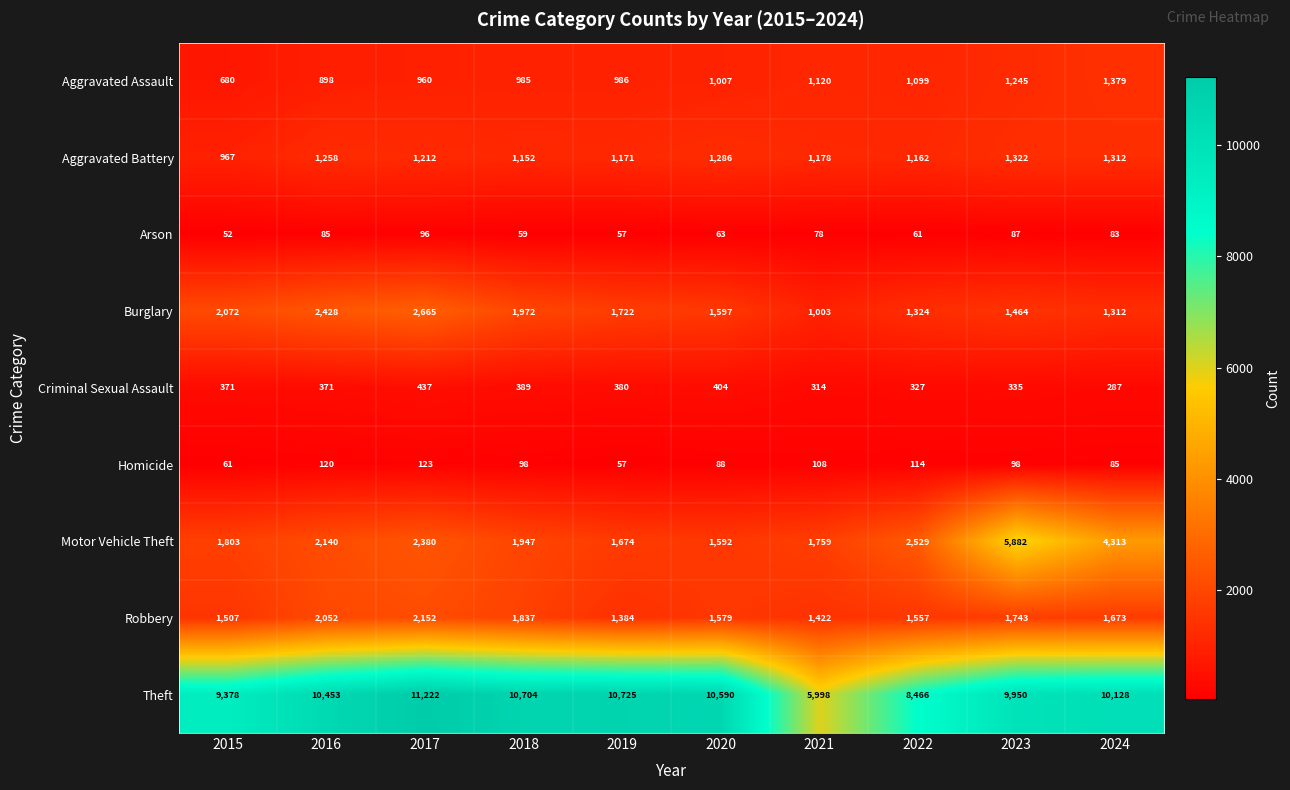

What is the difference between the highest and lowest values at 2016?

10368